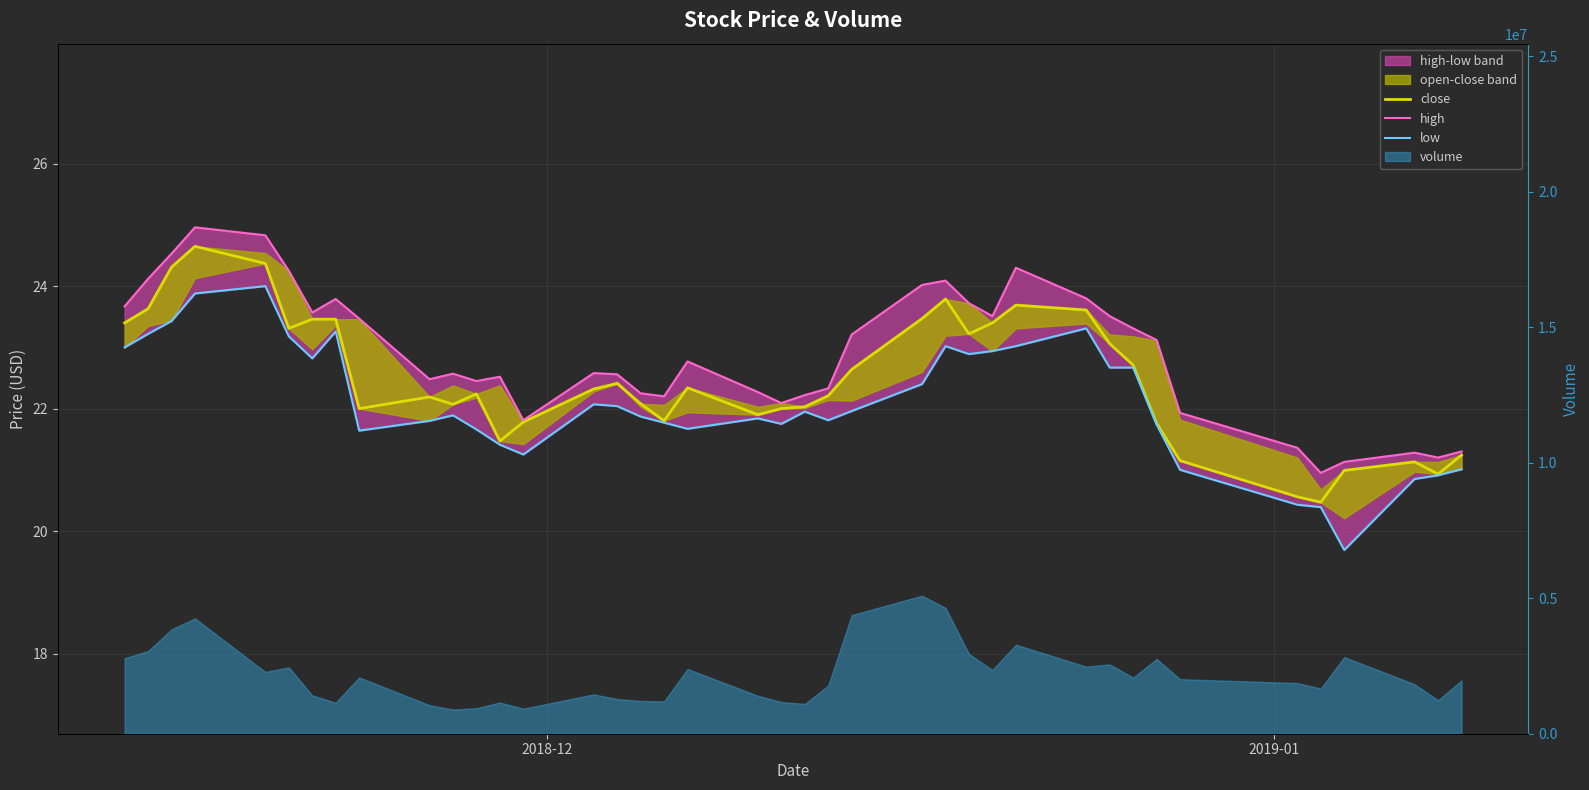

What is the value of the high point at the 2nd from the left?

24.1